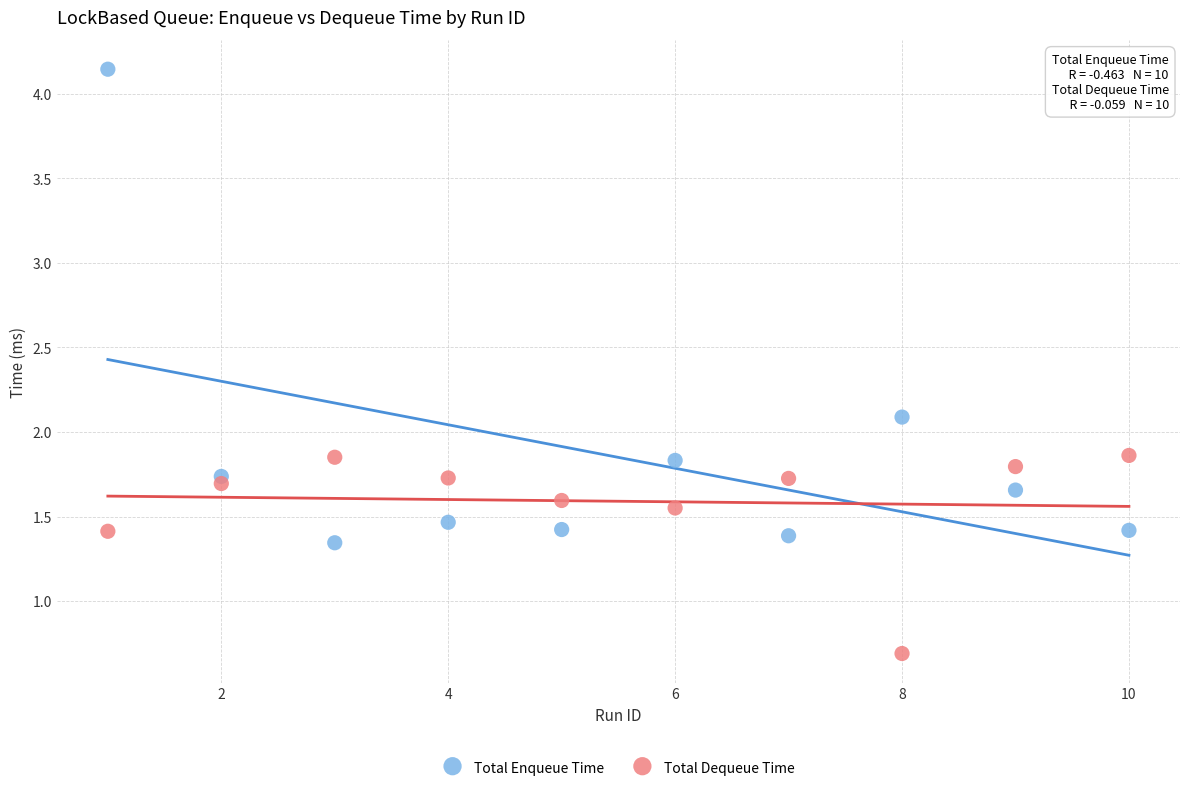

Across all series, what Y value is closest to 2?

2.1